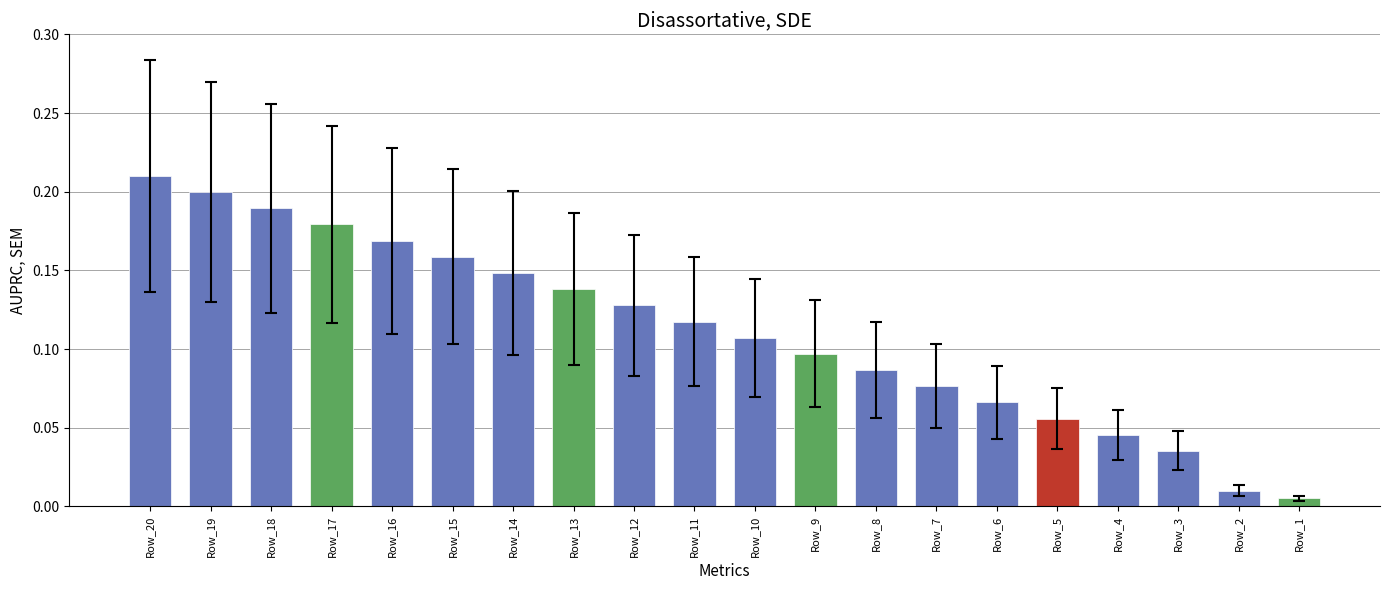

At which category does the chart reach its peak across all series?

Row_20